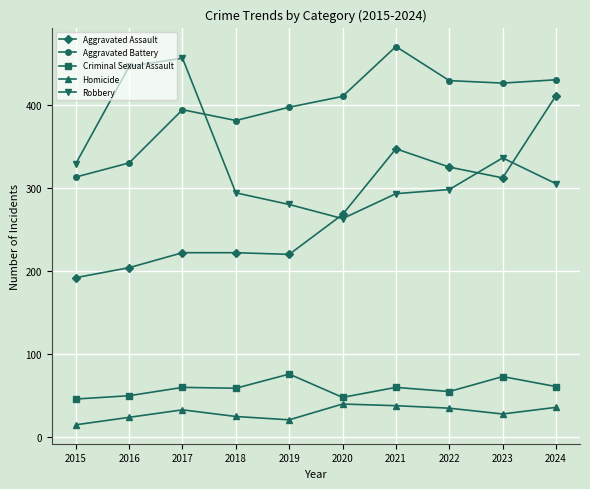

True or false: Criminal Sexual Assault has more than 2 interior local peaks.

True